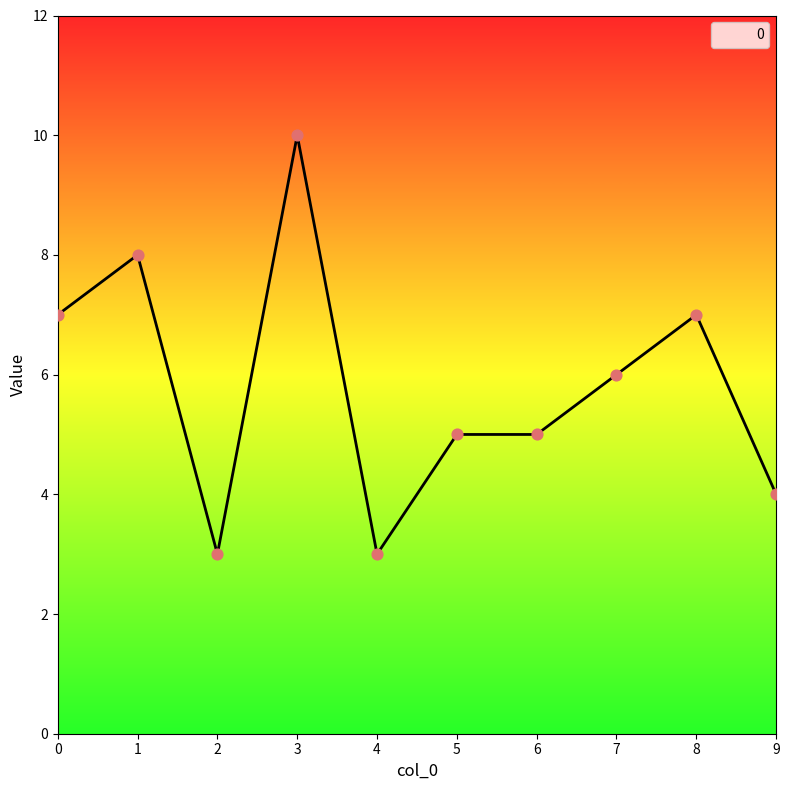

What is the ratio of the value at 2 to the value at 1?

0.4